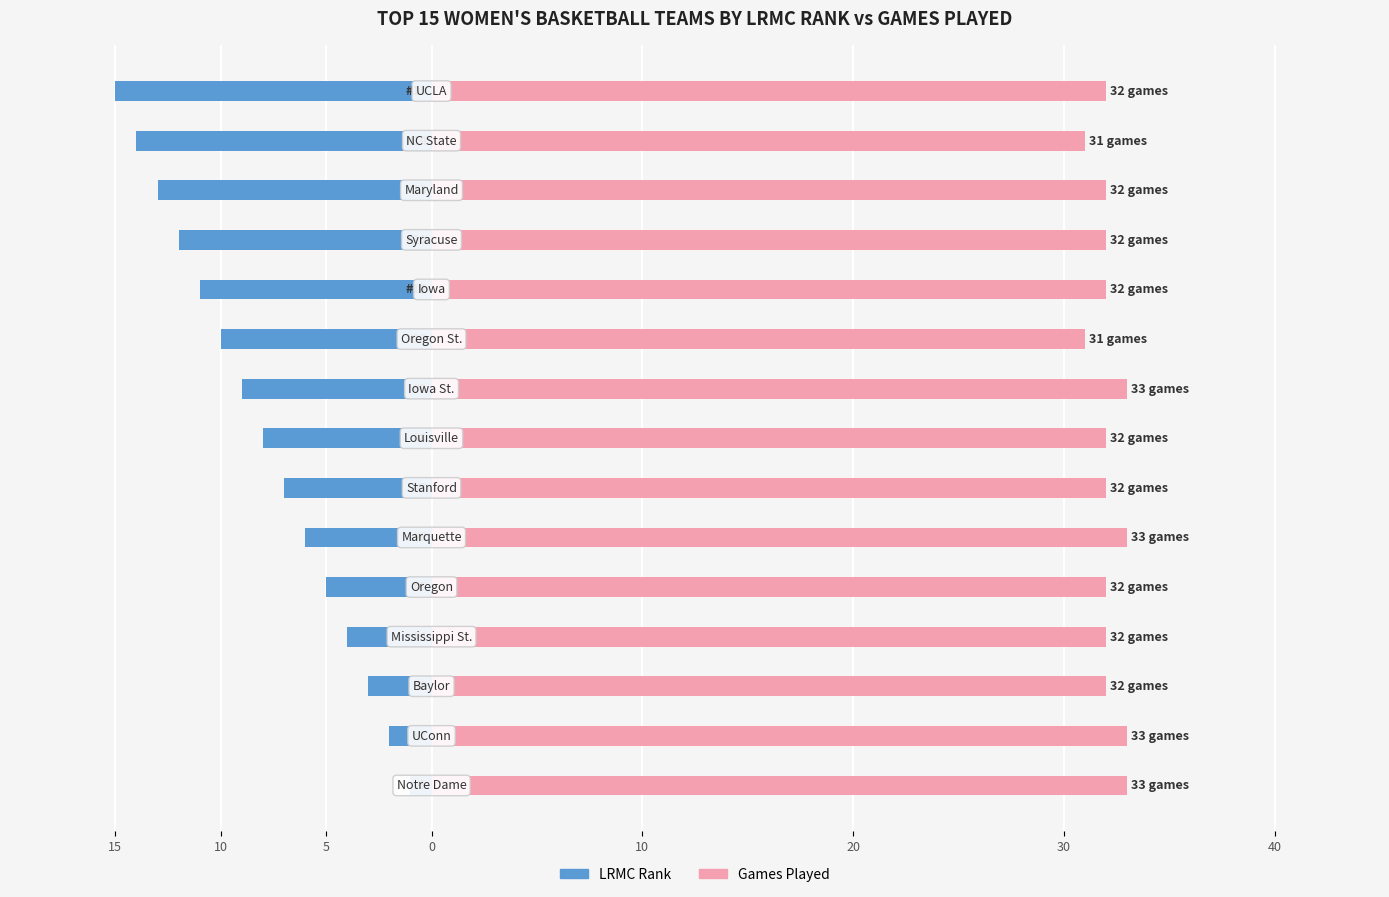

Count the Games Played values in the range 32 to 33.

13